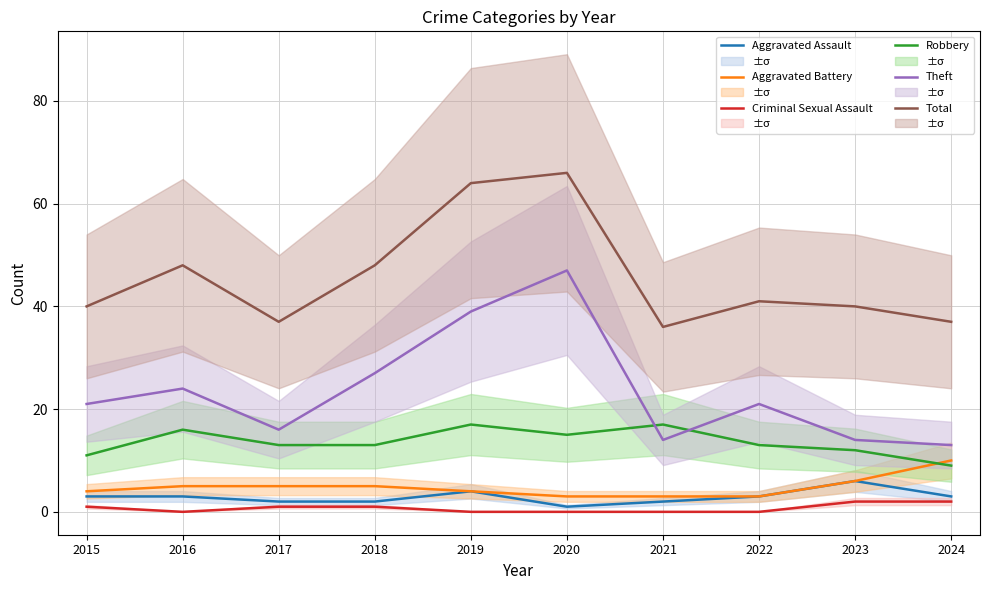

Count the number of data series in this chart.

6